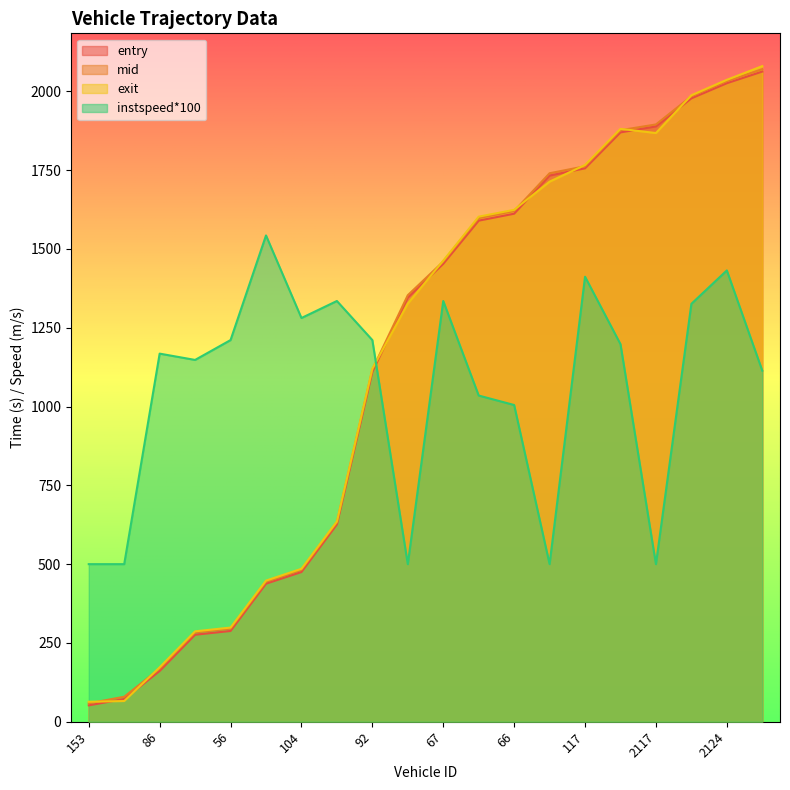

What position from the right is 39?

17